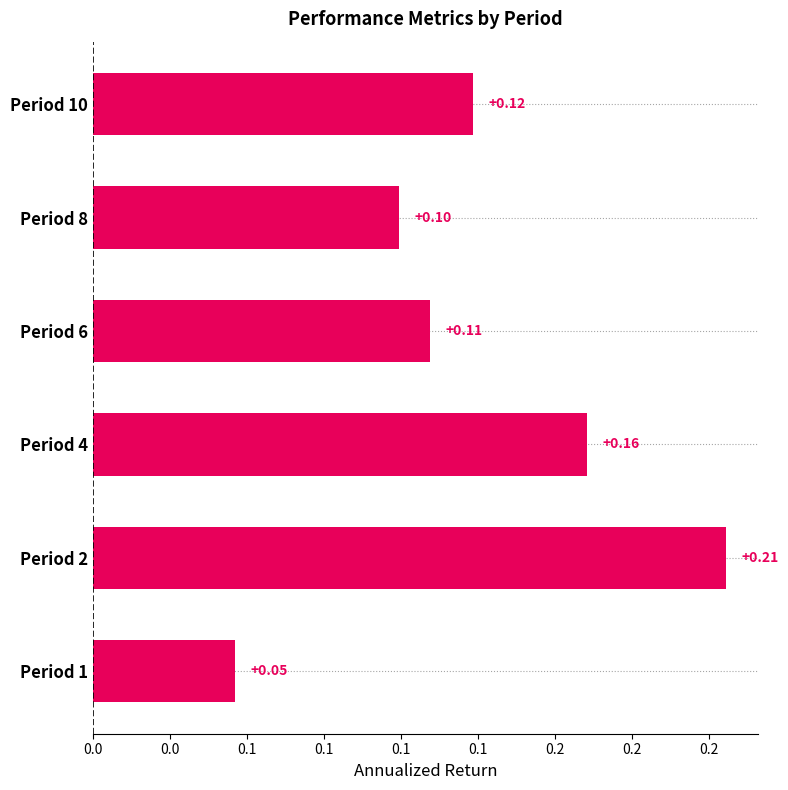

What is the average value?

0.1